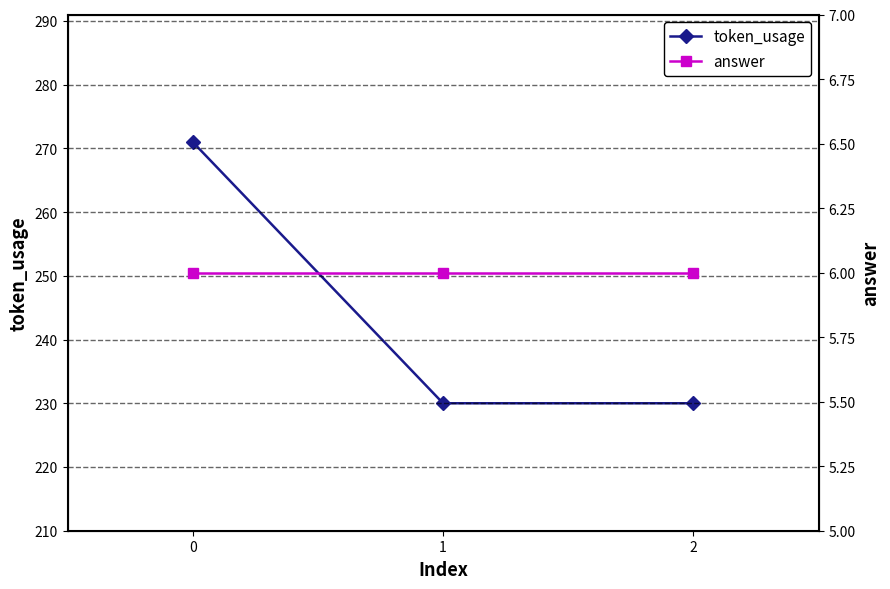

Is this an area chart (filled region under the line)?

No